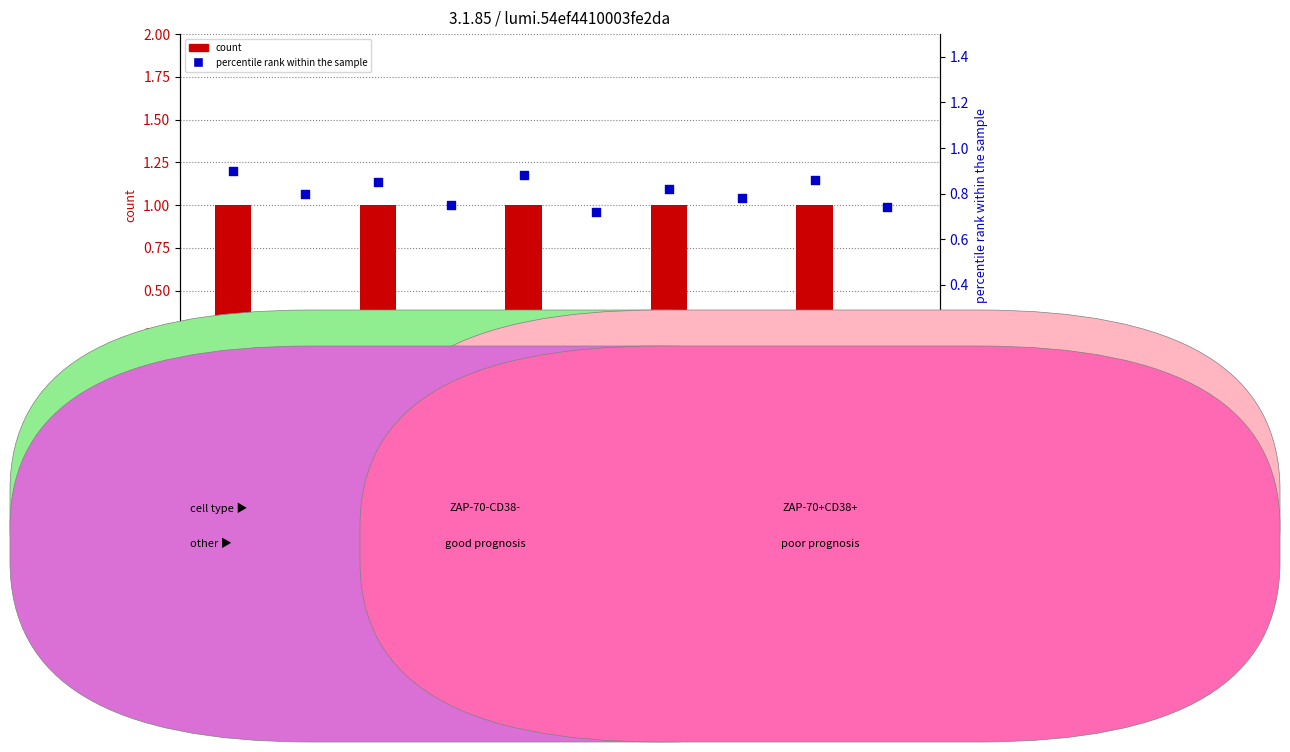

What is the total value across all series at 01/07 00:28:41?

0.8